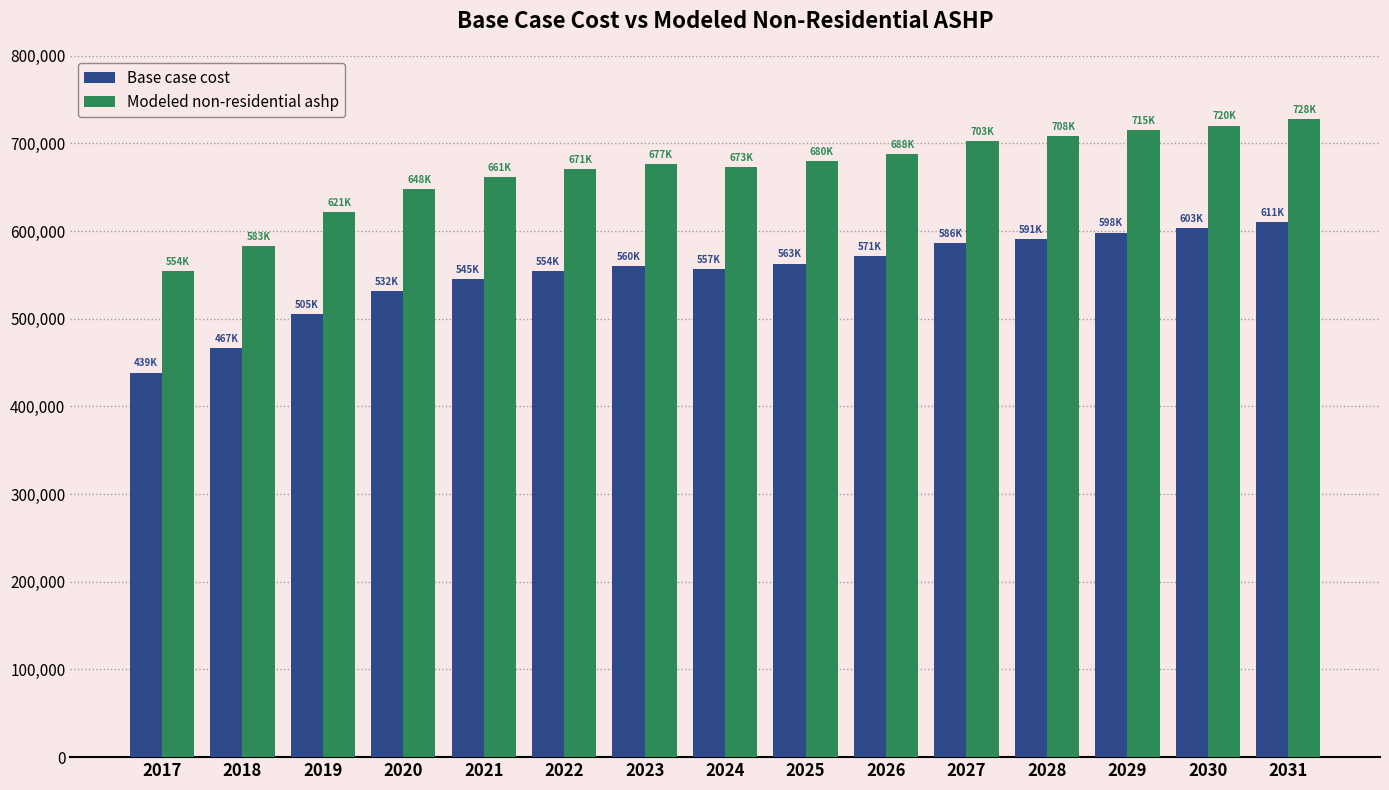

Where is Base case cost nearest to the value 524659?

2020